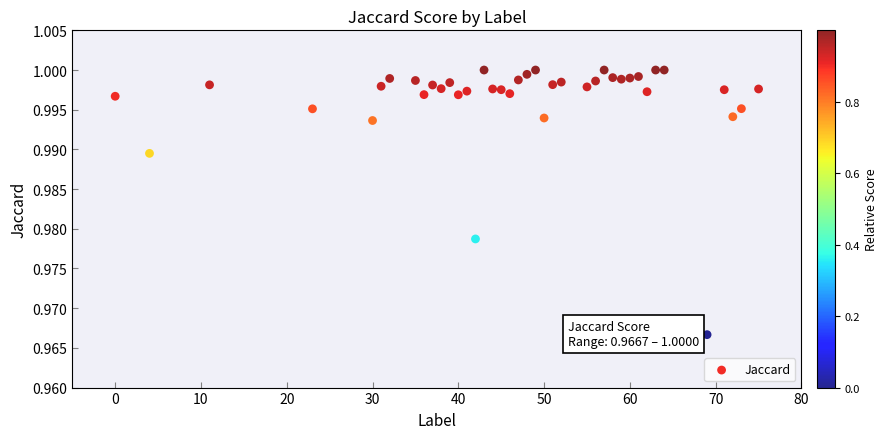

What is the range of X values (max minus min)?

75.0